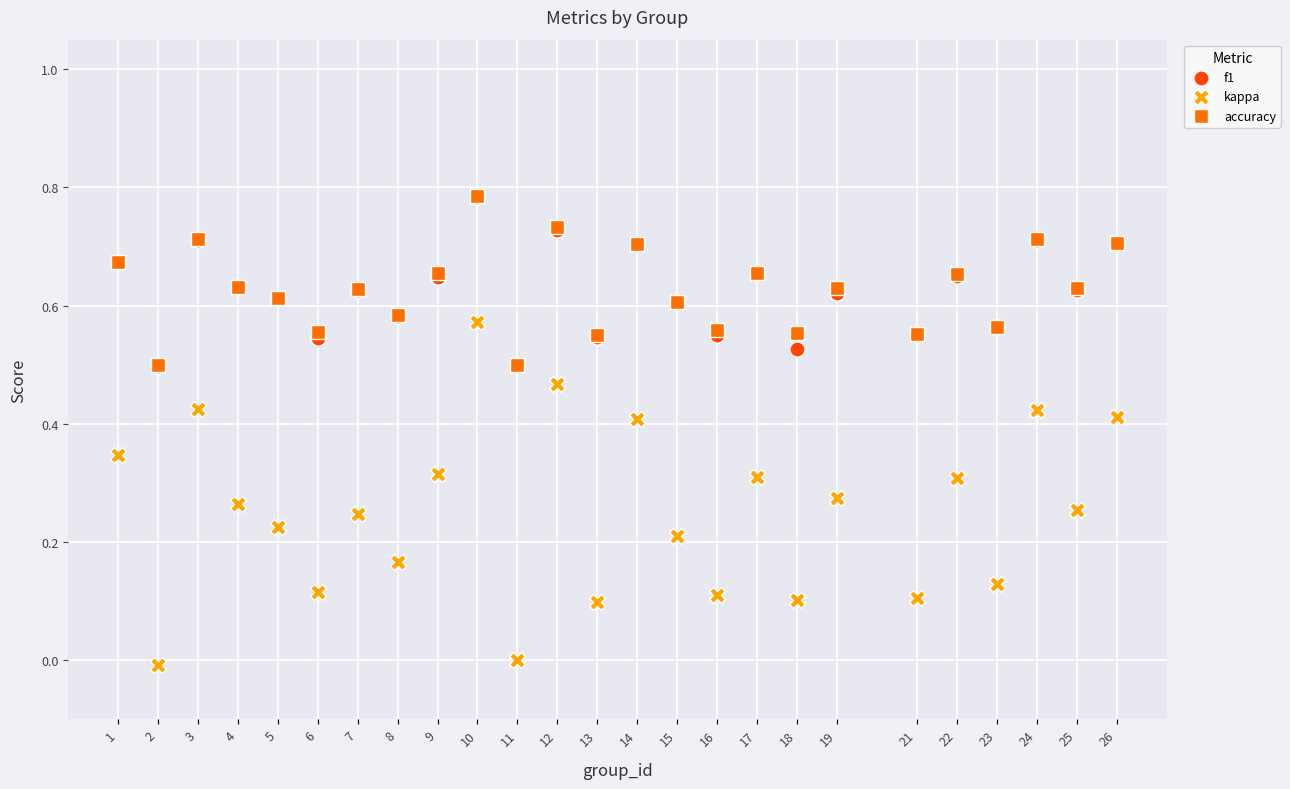

What are all the series names shown in the legend?

f1, kappa, accuracy